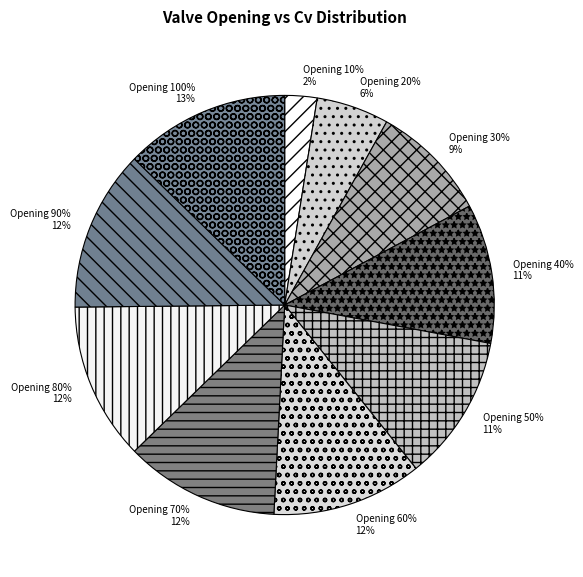

Count the number of slices in the pie.

10